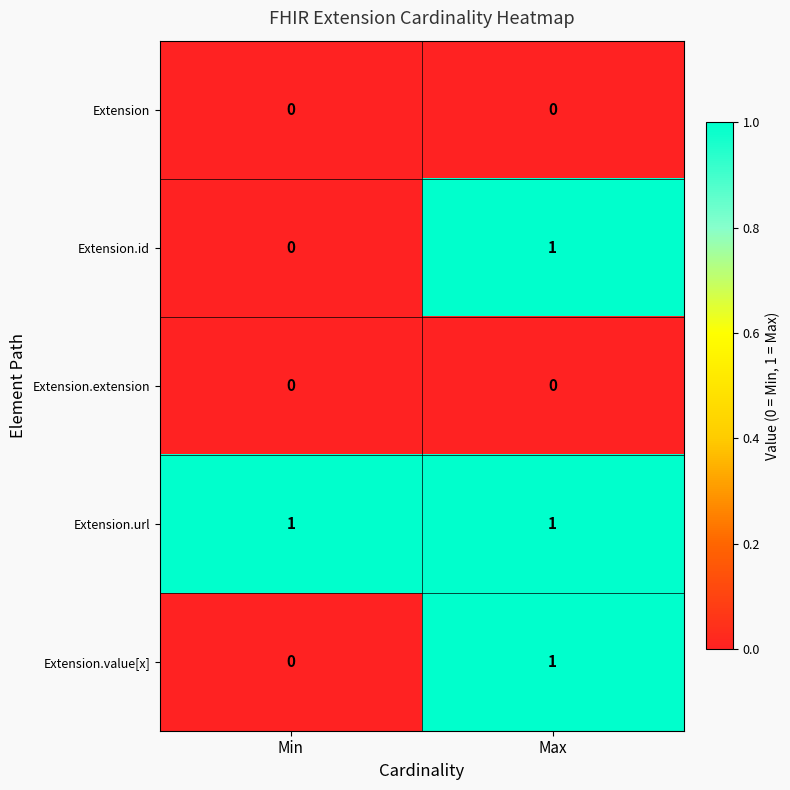

At which label is Extension.id closest to 0?

Min